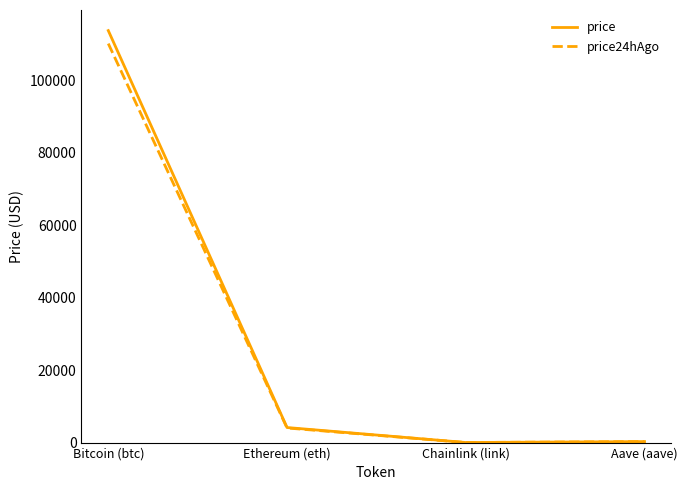

Where is the first local minimum for price24hAgo?

Chainlink (link)